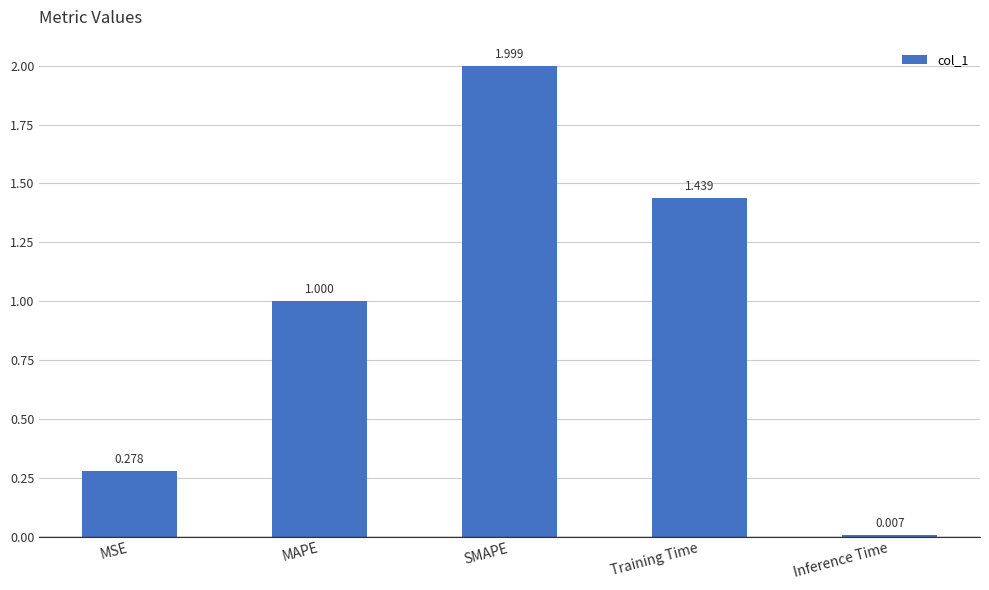

What is the change in value from MAPE to SMAPE?

+1.0